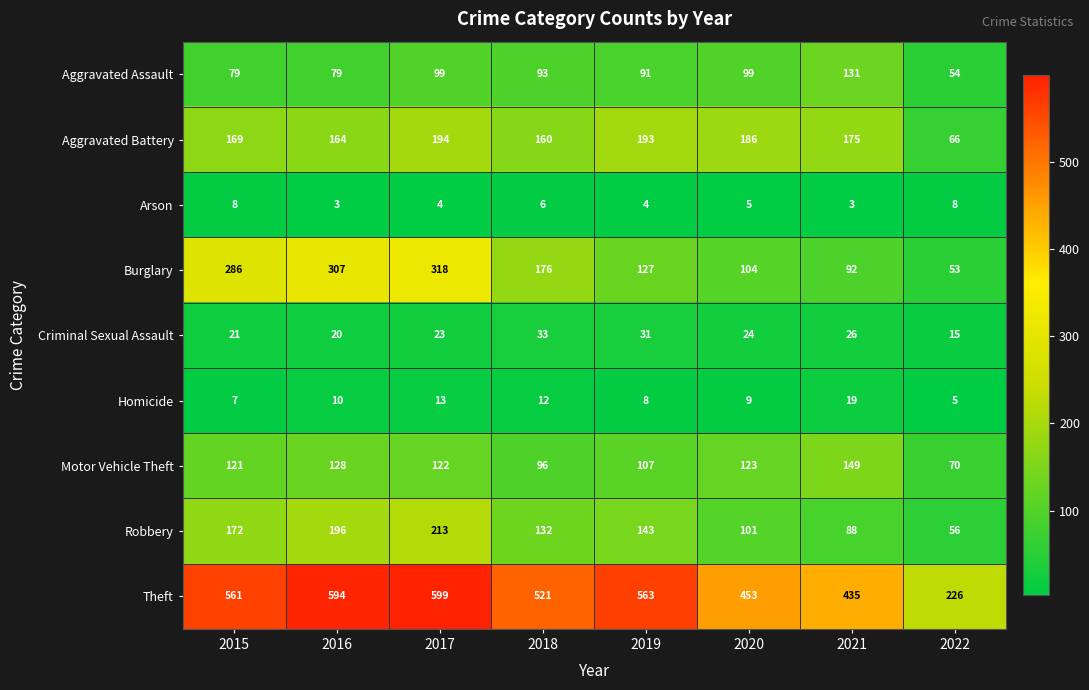

Is it true that Homicide equals 11 at 2019?

False